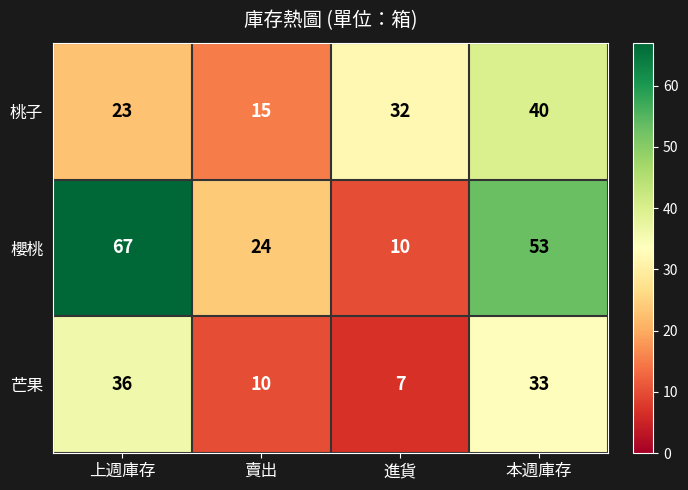

At how many categories does at least one series exceed 52?

2